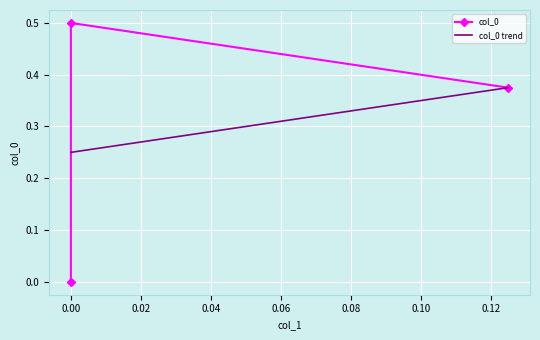

How many positive values are there?

2